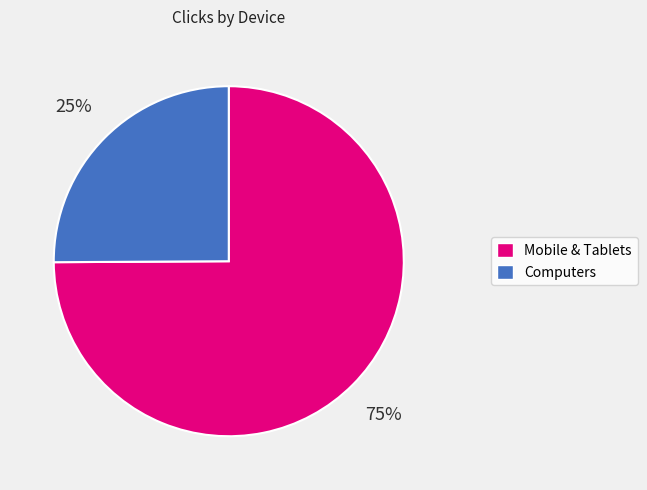

How many segments does this pie chart have?

2